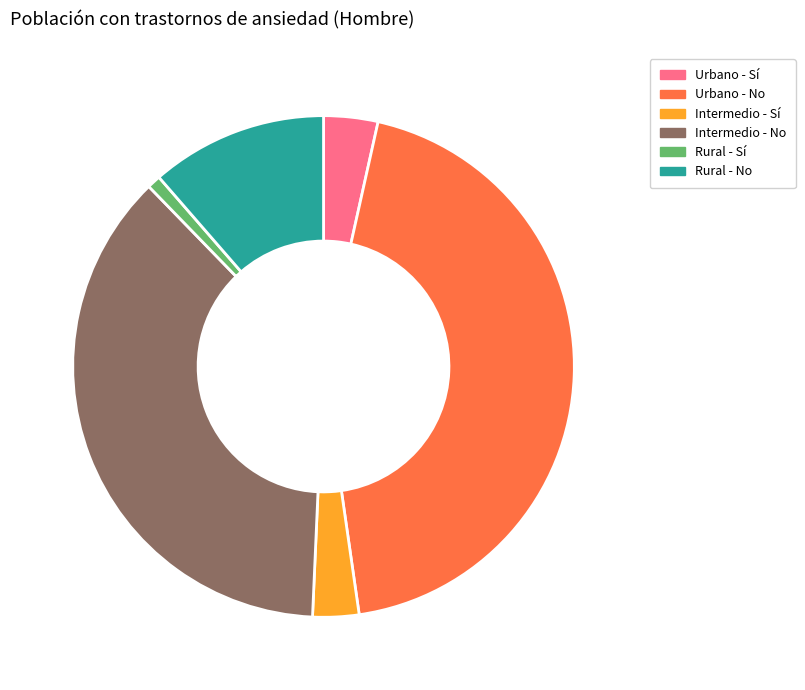

Which slice is the largest?

Urbano - No